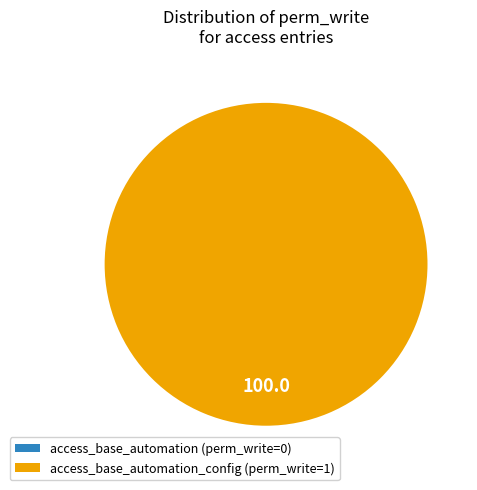

What portion of the pie excludes access_base_automation?

100.0%